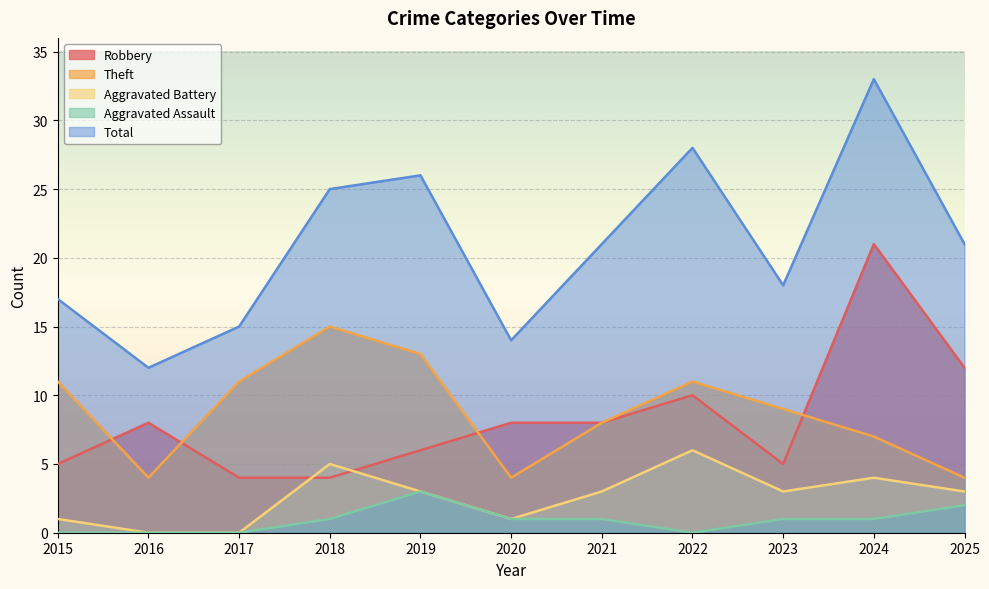

True or false: Aggravated Assault and Robbery intersect in this chart.

False